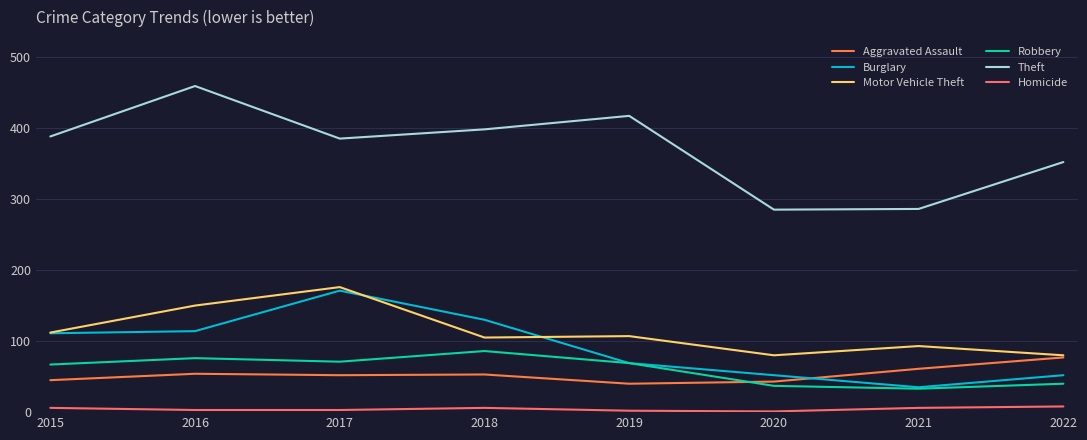

Does the chart display data point markers on the line(s)?

No